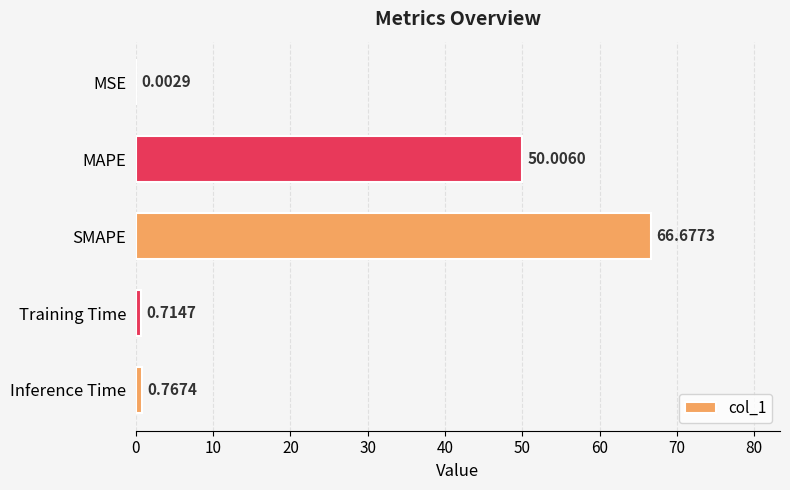

What is the sum of the values at MAPE and MSE?

50.0